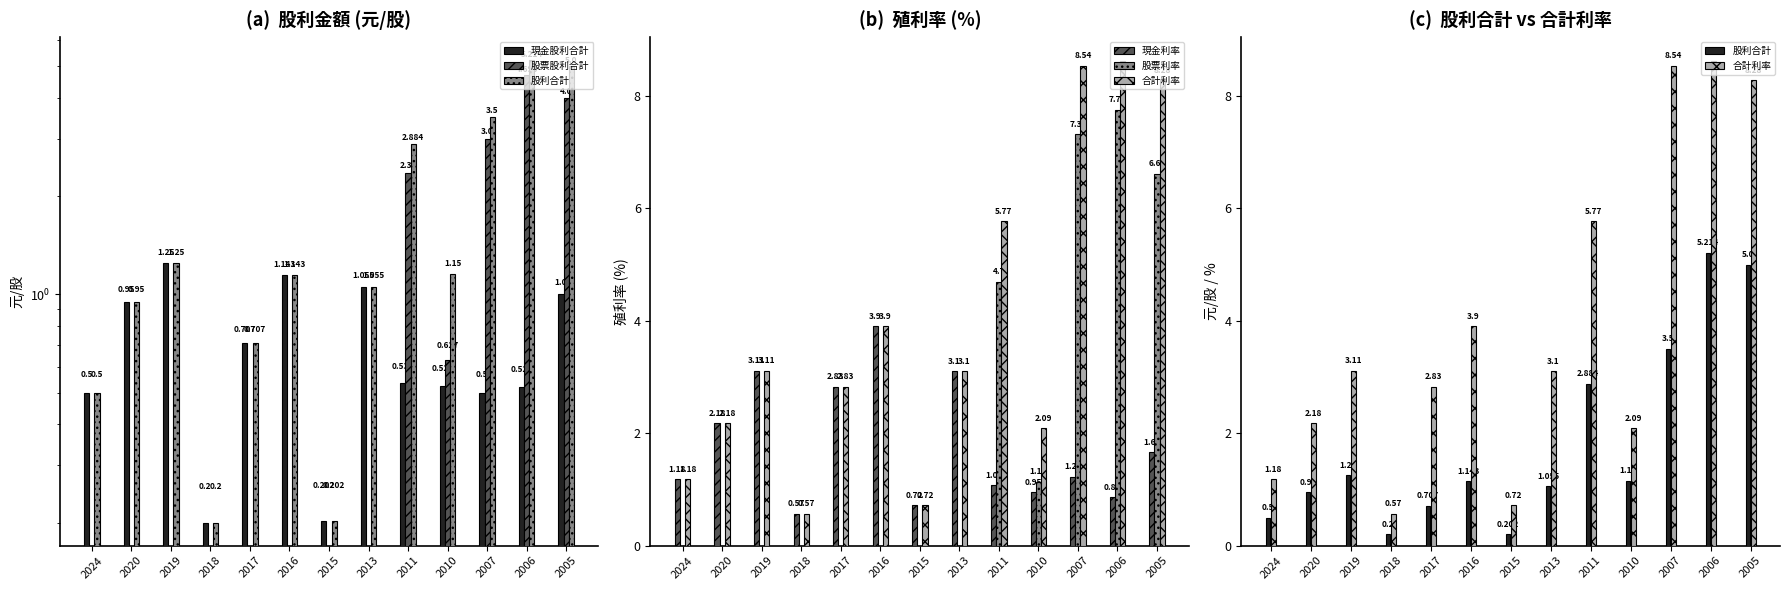

Reading left to right, what are all the values shown in this chart?

現金股利合計: 0.5	0.9	1.2	0.2	0.7	1.1	0.2	1.1	0.5	0.5	0.5	0.5	1.0
股票股利合計: 0.0	0.0	0.0	0.0	0.0	0.0	0.0	0.0	2.4	0.6	3.0	4.7	4.0
股利合計: 0.5	0.9	1.2	0.2	0.7	1.1	0.2	1.1	2.9	1.1	3.5	5.2	5.0
現金利率: 1.2	2.2	3.1	0.6	2.8	3.9	0.7	3.1	1.1	0.9	1.2	0.9	1.7
股票利率: 0.0	0.0	0.0	0.0	0.0	0.0	0.0	0.0	4.7	1.1	7.3	7.8	6.6
合計利率: 1.2	2.2	3.1	0.6	2.8	3.9	0.7	3.1	5.8	2.1	8.5	8.6	8.3